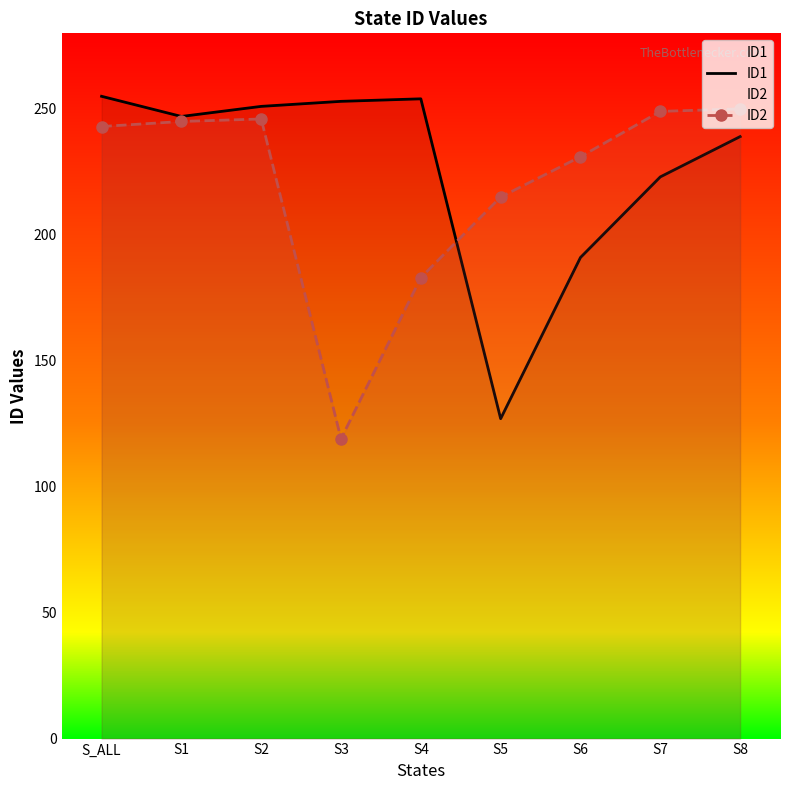

Read the ID2 value at S5.

215